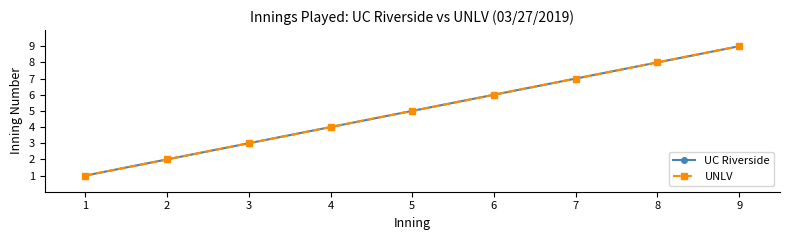

True or false: UNLV and UC Riverside cross at least once.

False